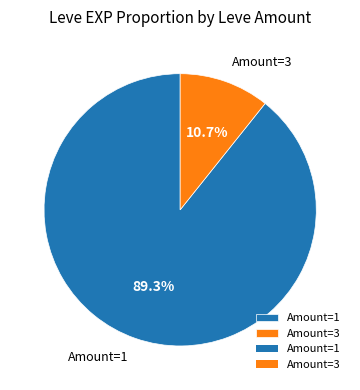

Count the number of slices in the pie.

2